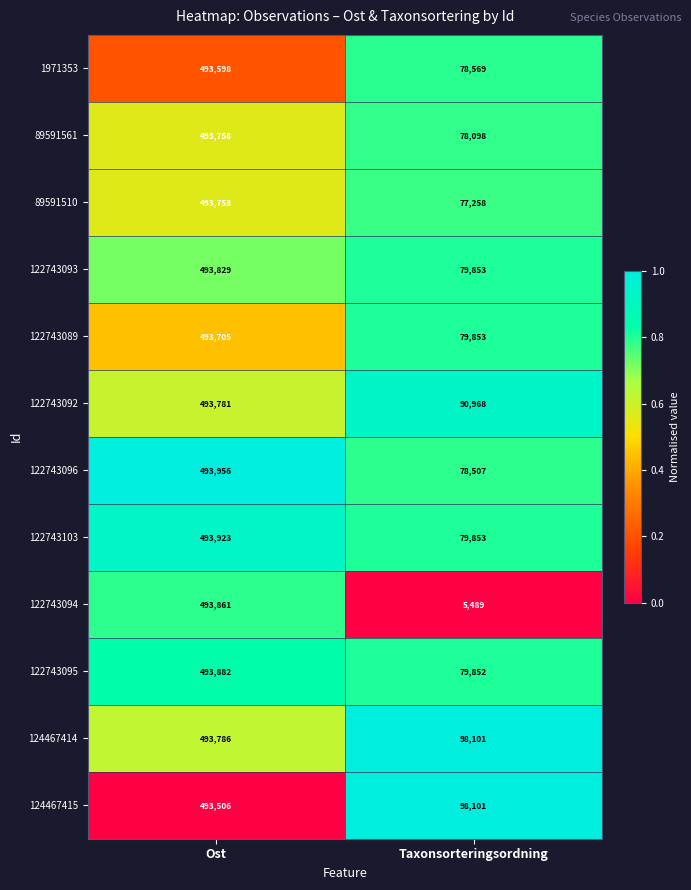

Which label corresponds to the largest value in the chart?

Ost